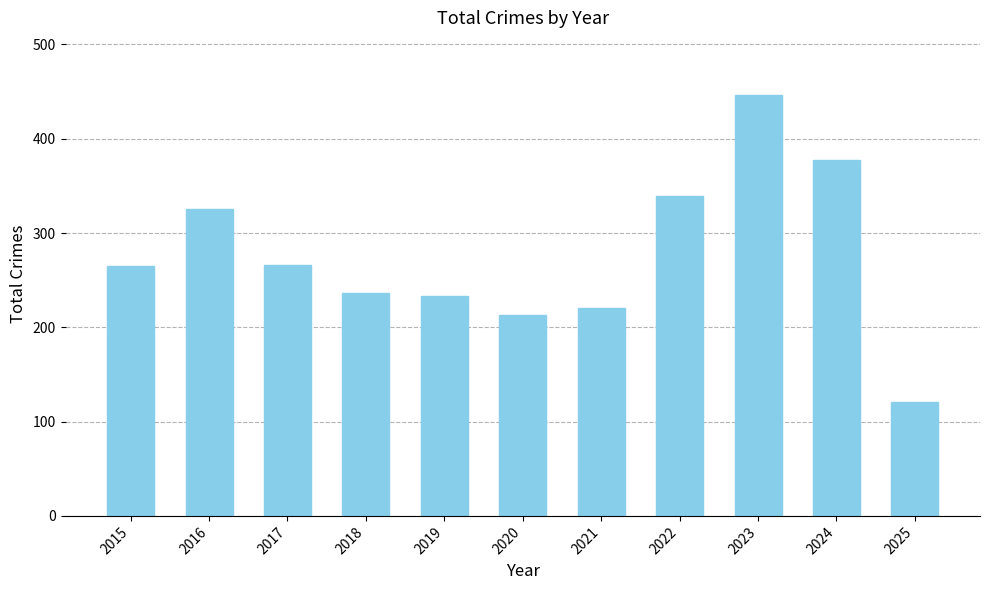

What is the sum of the values at 2025 and 2020?

334